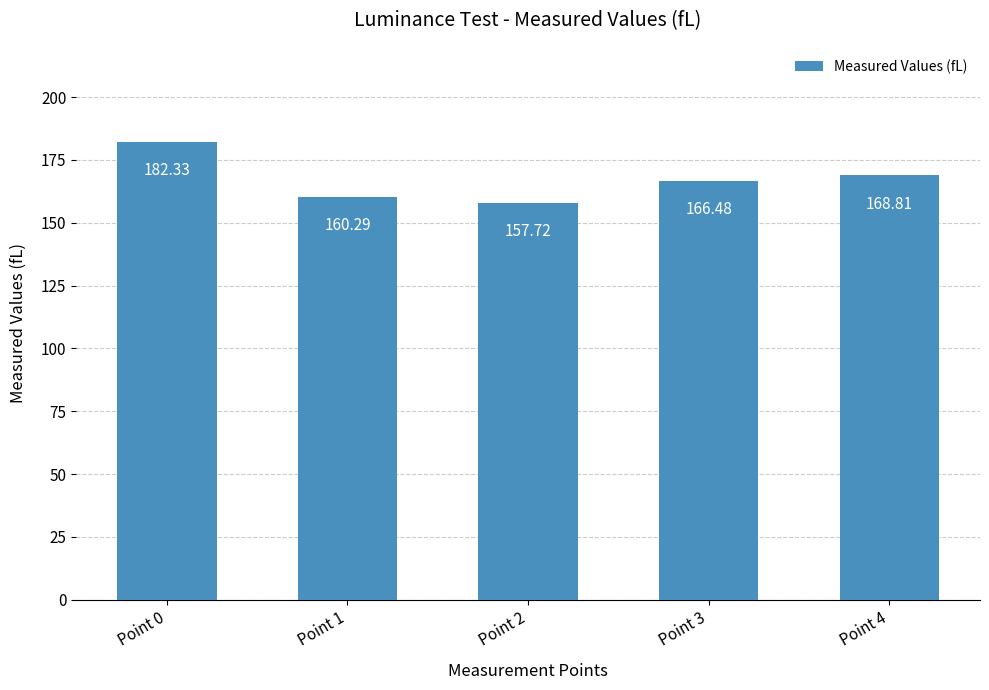

Rank the categories by value from highest to lowest.

Point 0, Point 4, Point 3, Point 1, Point 2